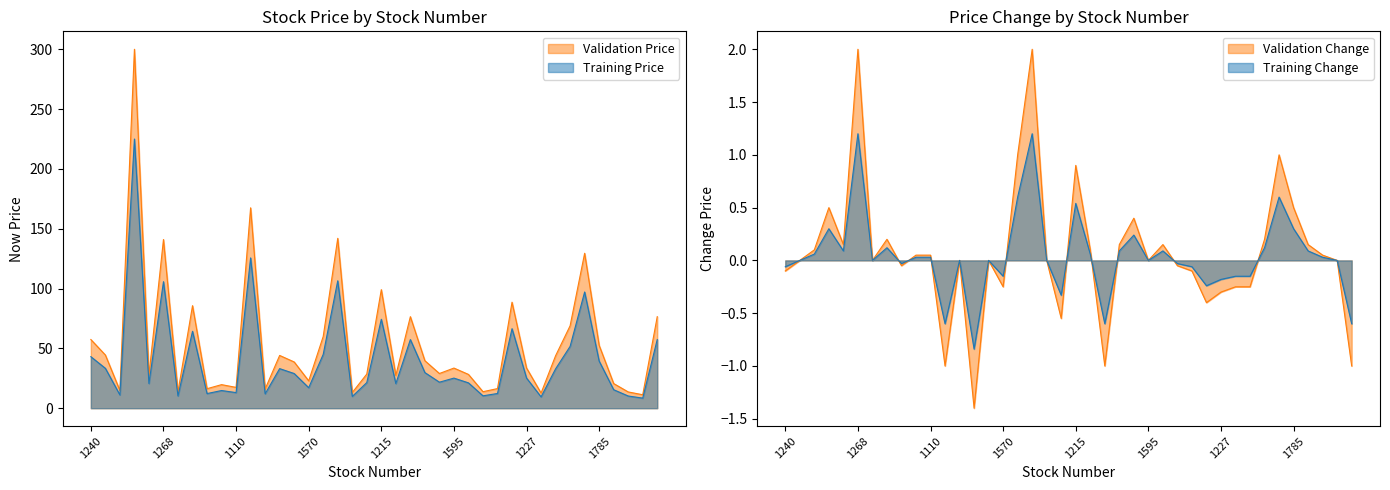

What is the sum of all change_price values?

1.8